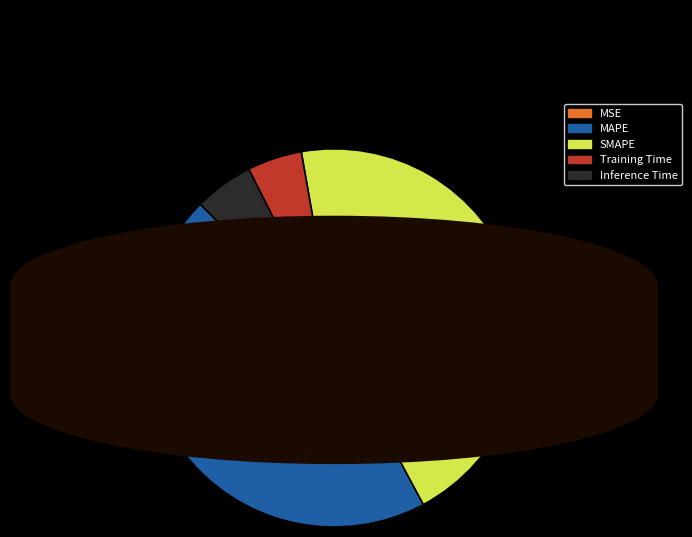

Is it true that Inference Time is 5% of the pie?

True